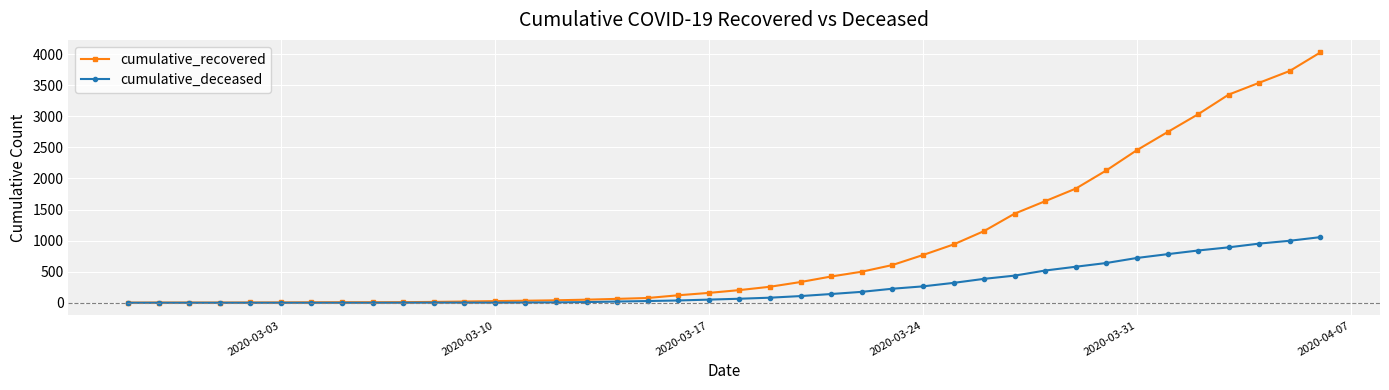

List the series in order of their overall mean, highest first.

cumulative_recovered, cumulative_deceased